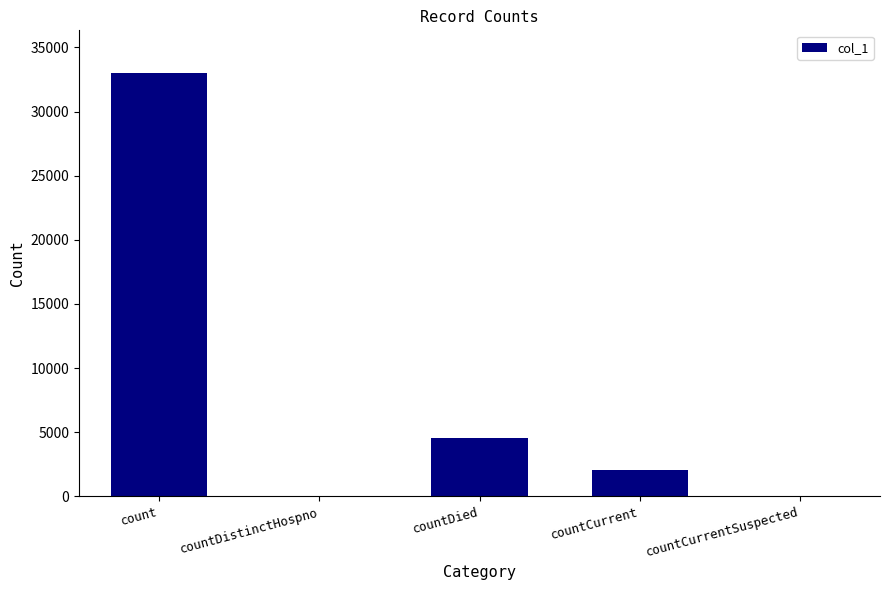

What is the approximate value at count?

33029